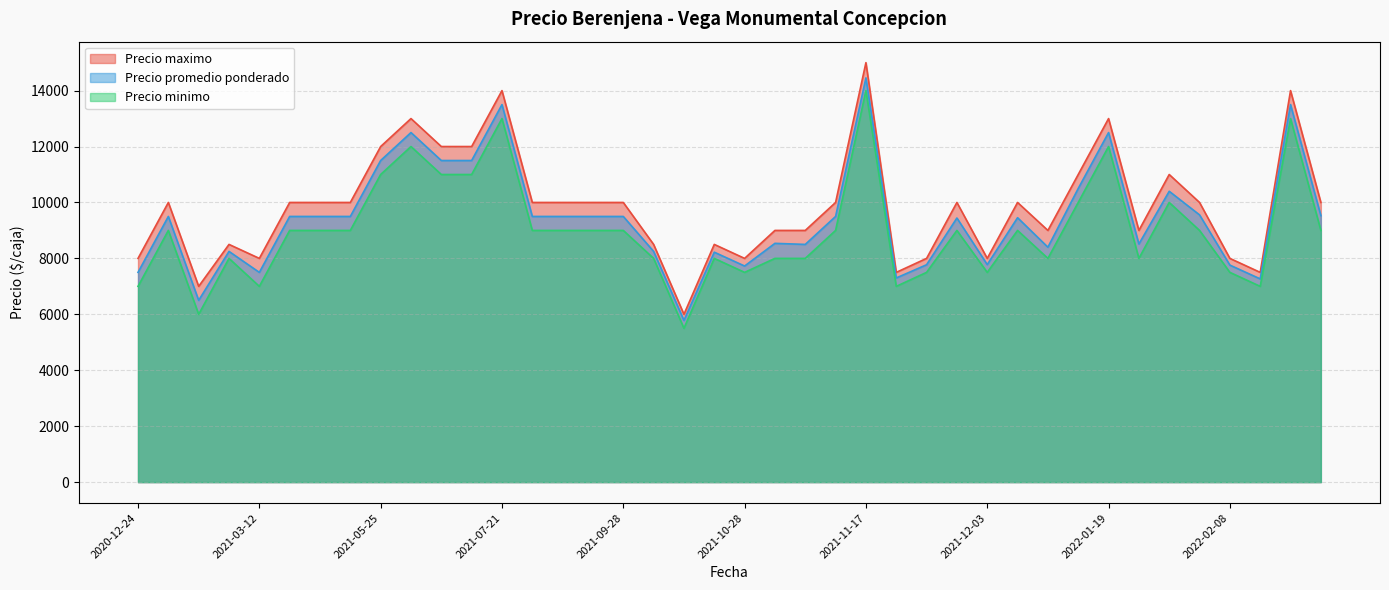

What is the spread (max minus min) of values at 2022-01-25?

1000